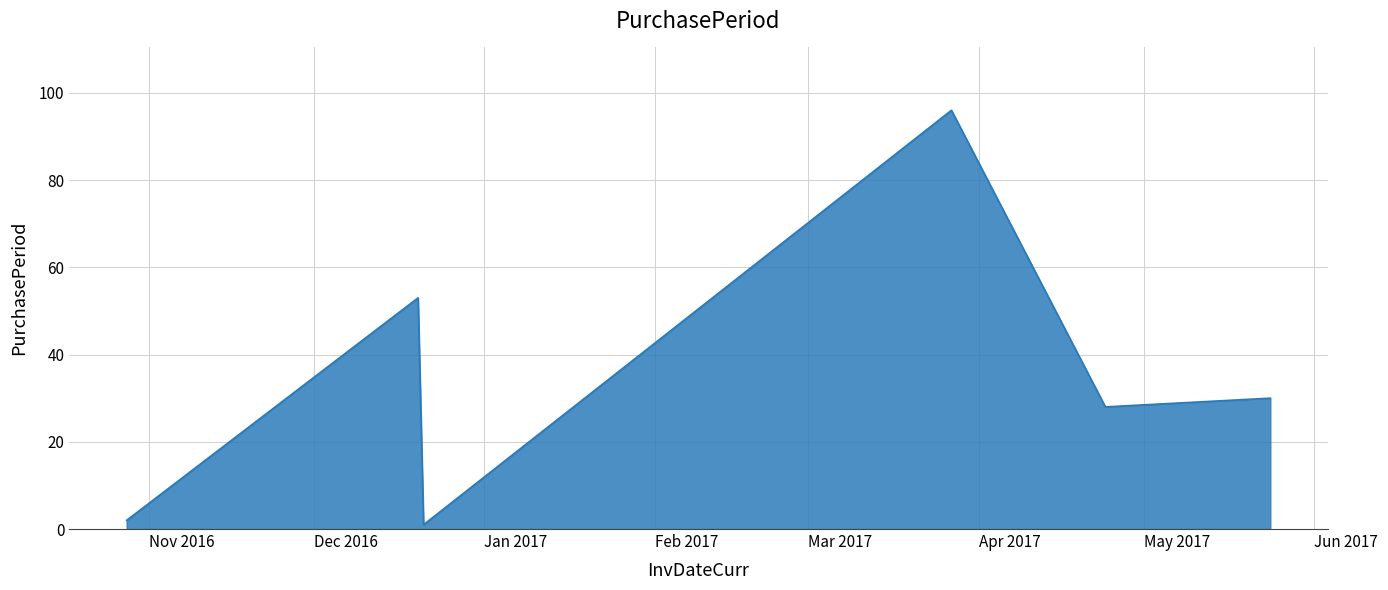

How many interior local peaks (higher than both neighbors) does the data have?

2